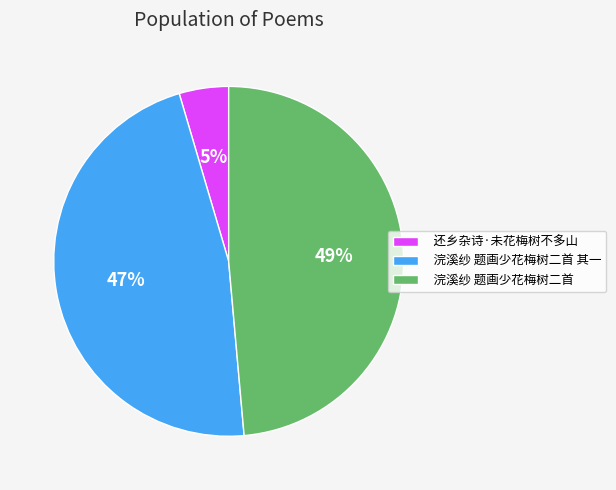

To the nearest percent, what is the average slice percentage?

33%